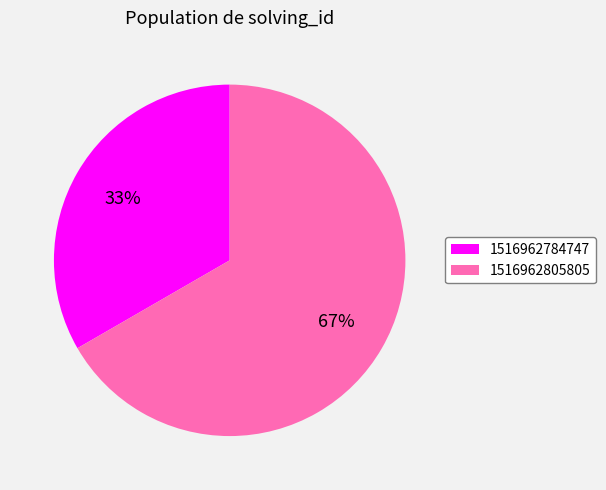

Rank the categories by value from lowest to highest.

1516962784747, 1516962805805